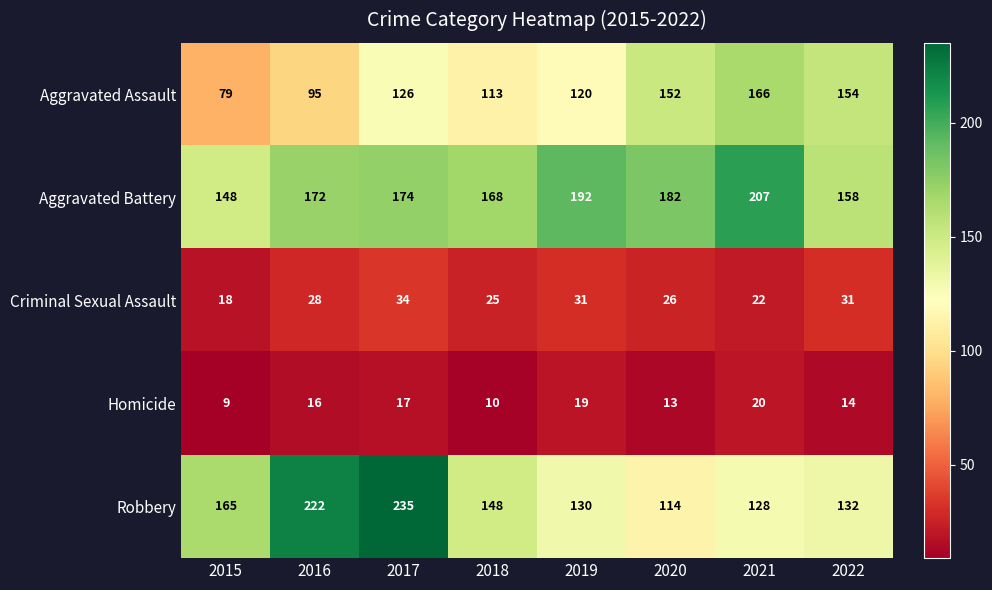

What is the sum of the Aggravated Assault values at 2016 and 2019?

215